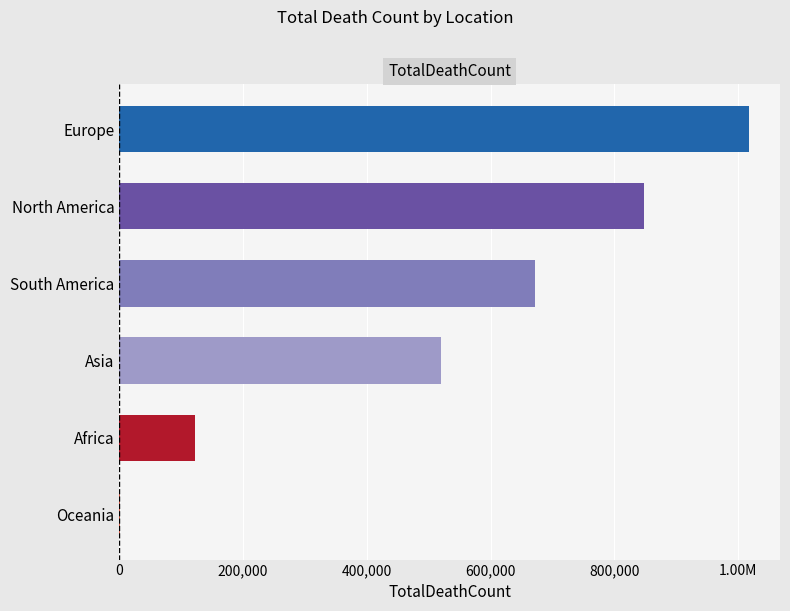

What is the minimum value shown in the chart?

1046